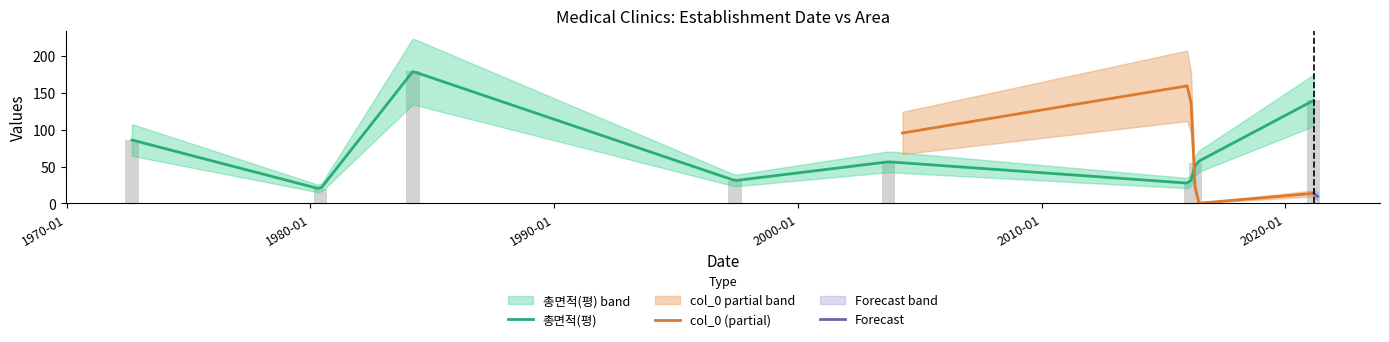

Rank the categories by value from lowest to highest.

1980-05-29, 2016-02-05, 1997-06-04, 2016-04-28, 2003-09-20, 1972-09-05, 2021-02-26, 1984-03-15